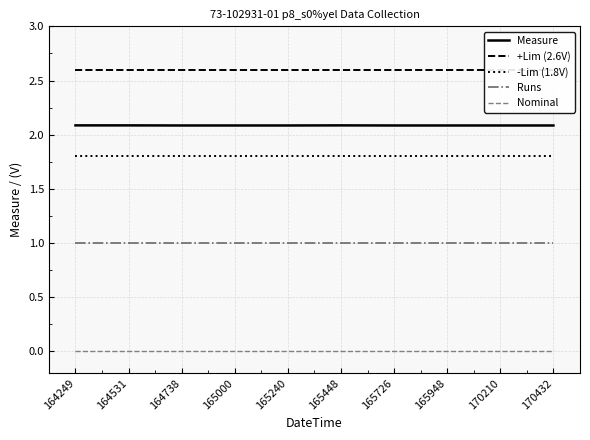

Where is Runs nearest to the value 1?

164249